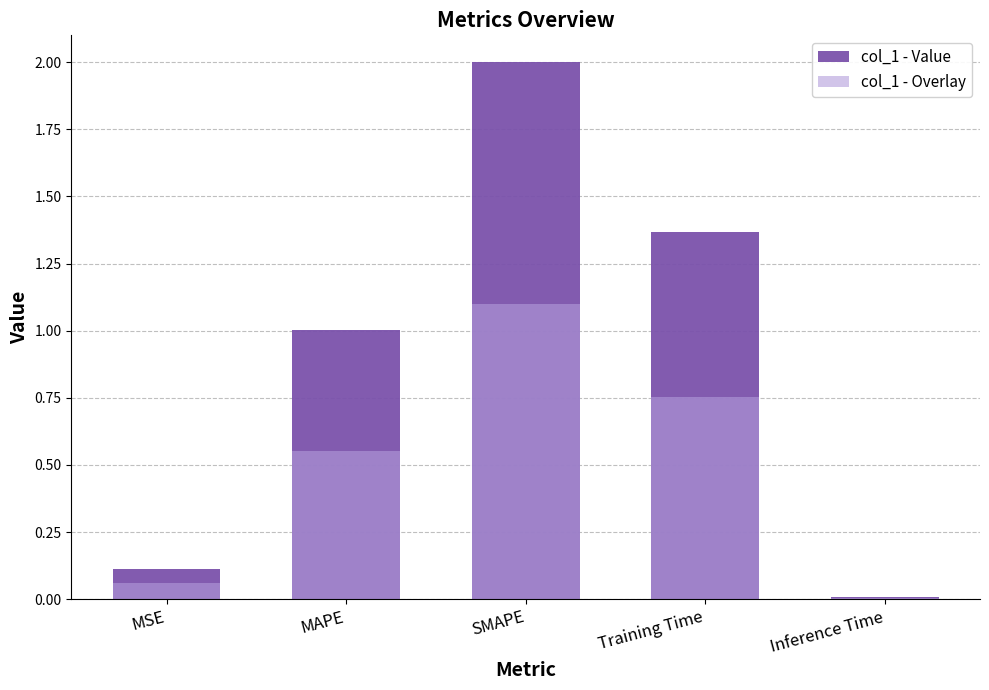

How many bars are there in each group?

2